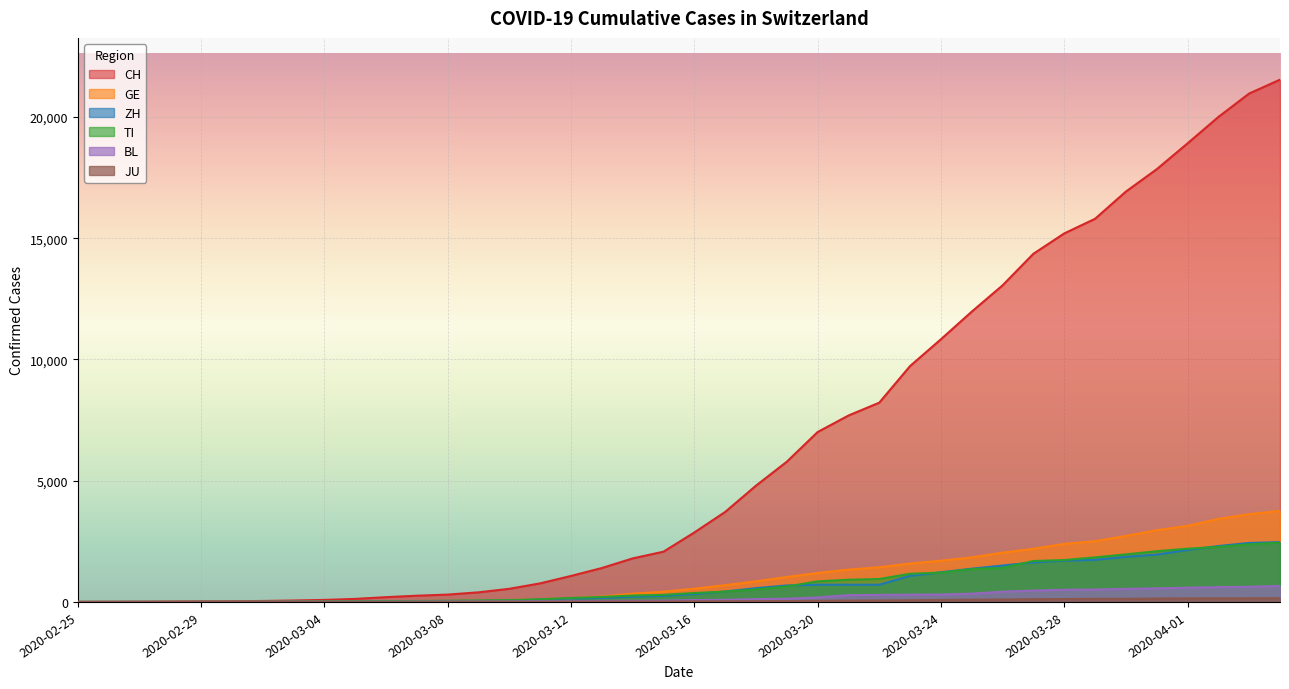

What are all the series names shown in the legend?

CH, GE, ZH, TI, BL, JU